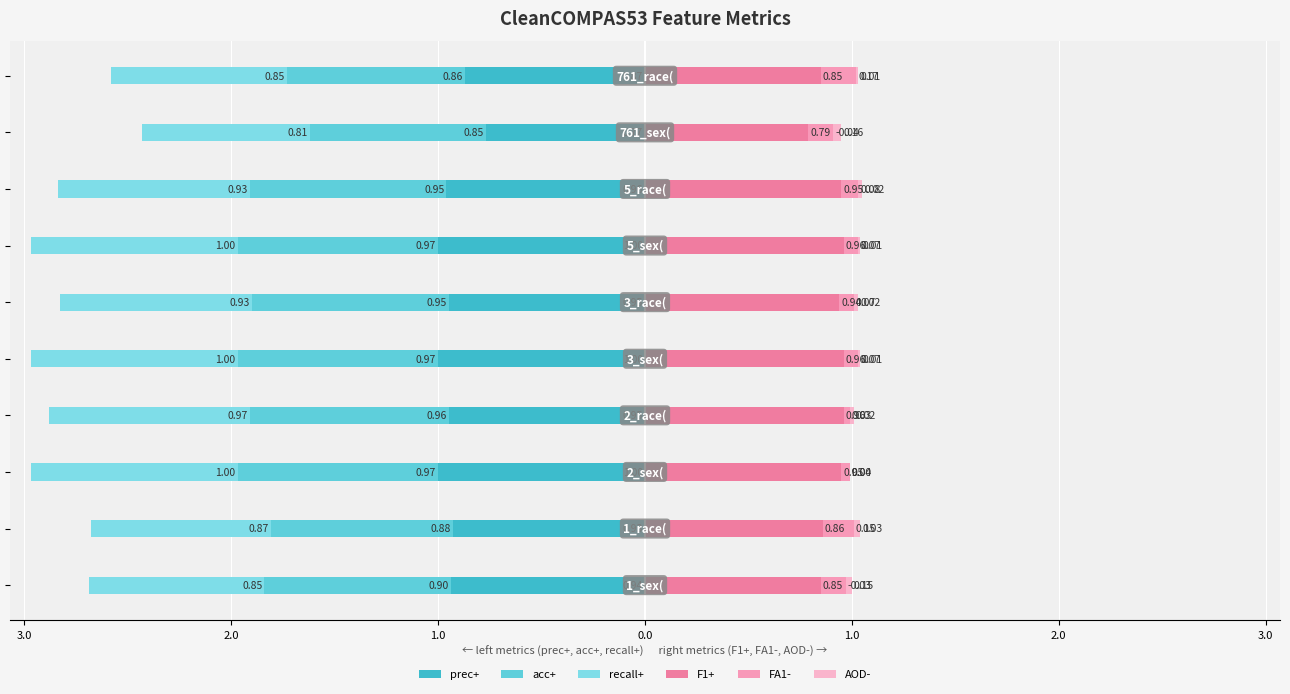

True or false: prec+ has a value of -0.4 at 3.0.

False